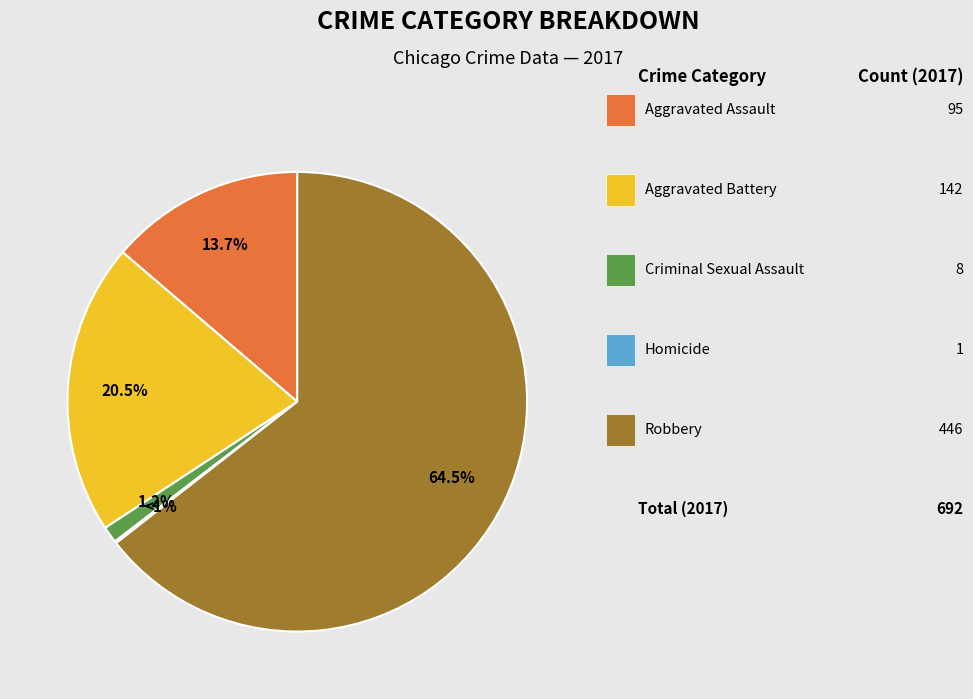

Count the number of slices in the pie.

5